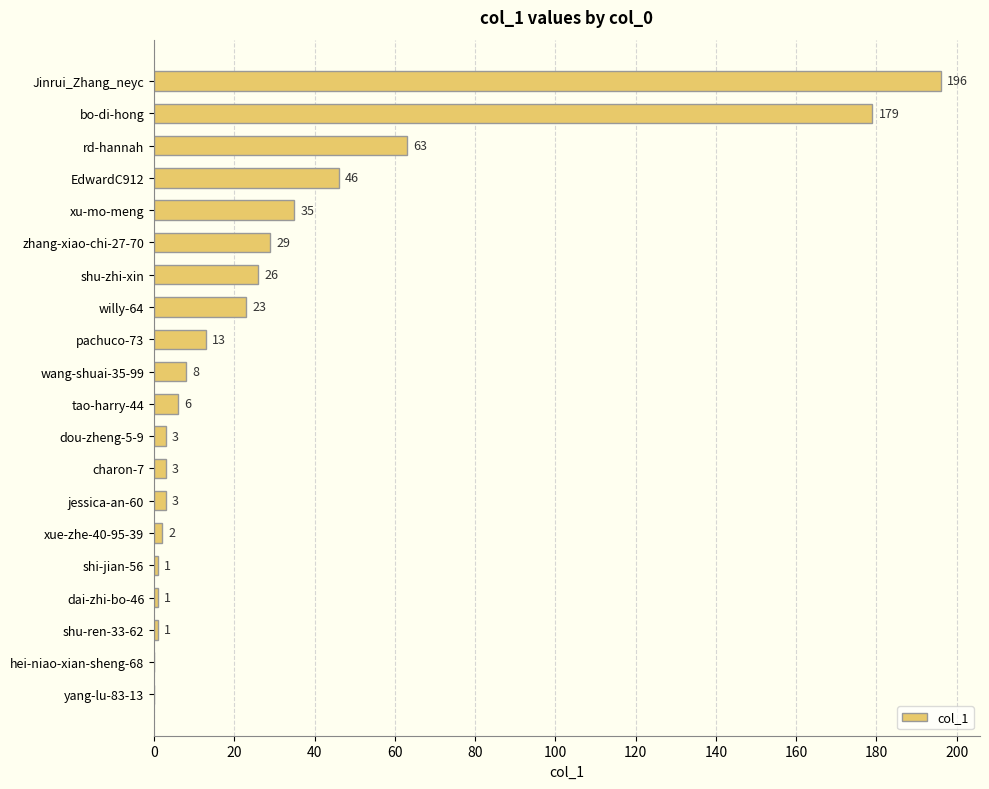

The value at pachuco-73 is 5. True or false?

False